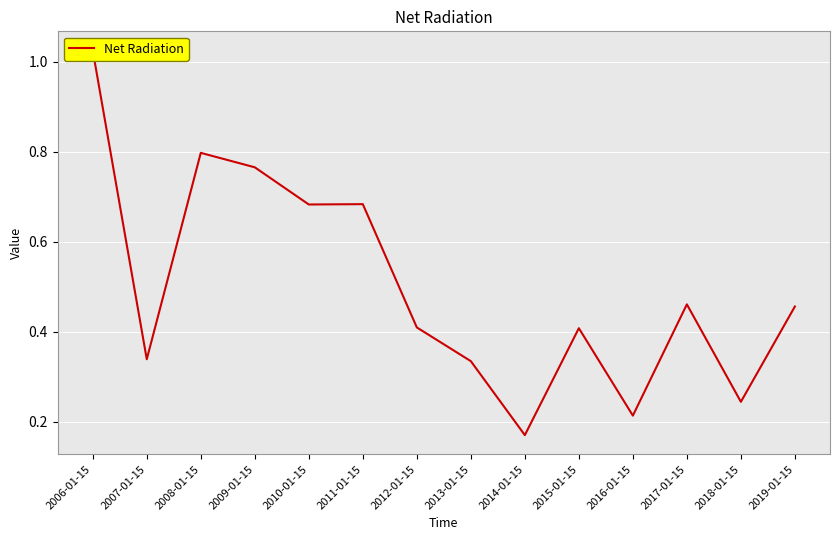

Which category has the highest value across all series?

2006-01-15